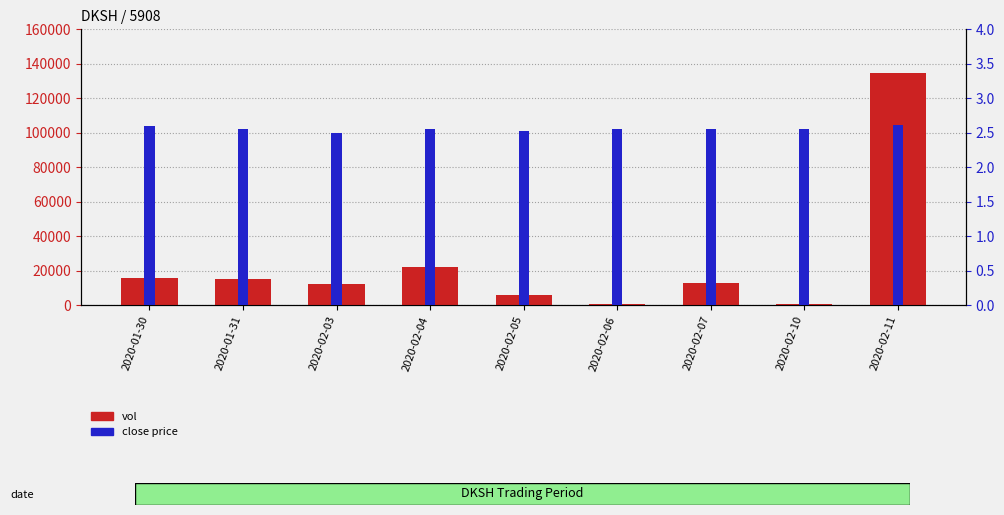

What is the minimum value for close?

2.5